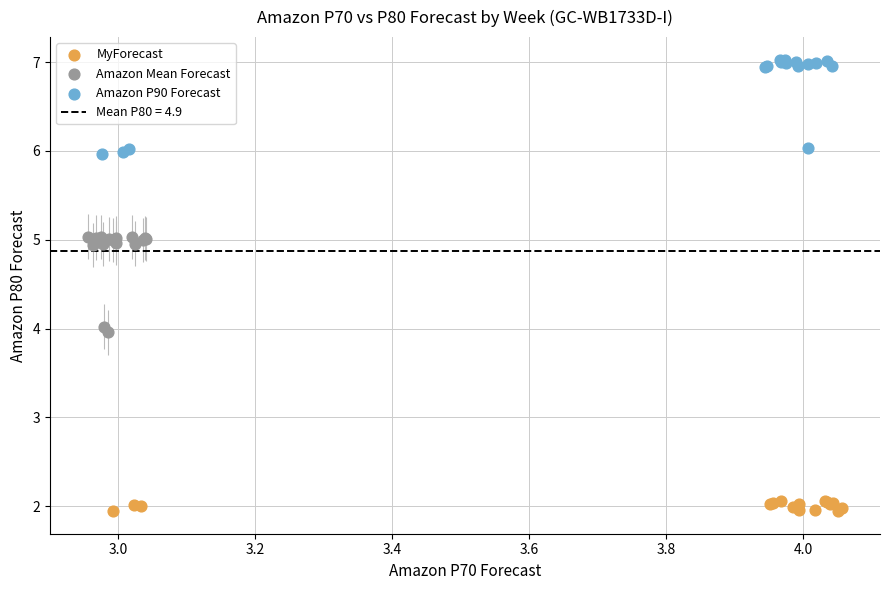

Which series reaches the minimum Y coordinate?

MyForecast